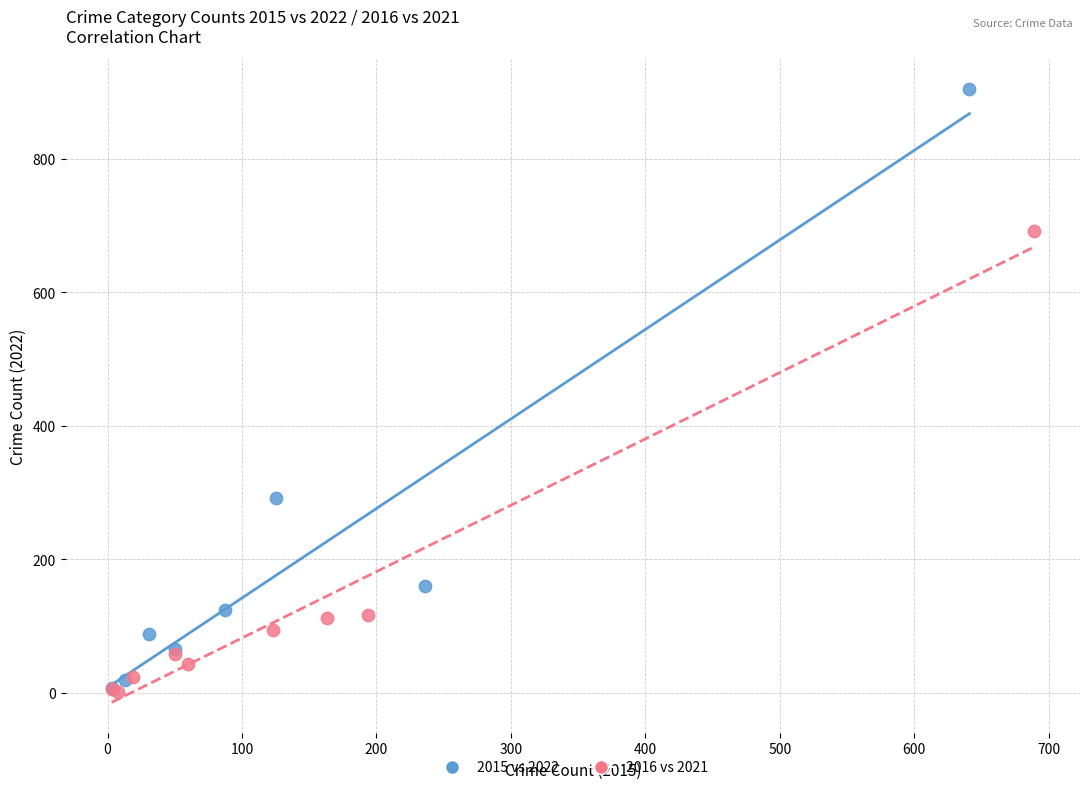

Which series reaches the maximum Y coordinate?

2015 vs 2022